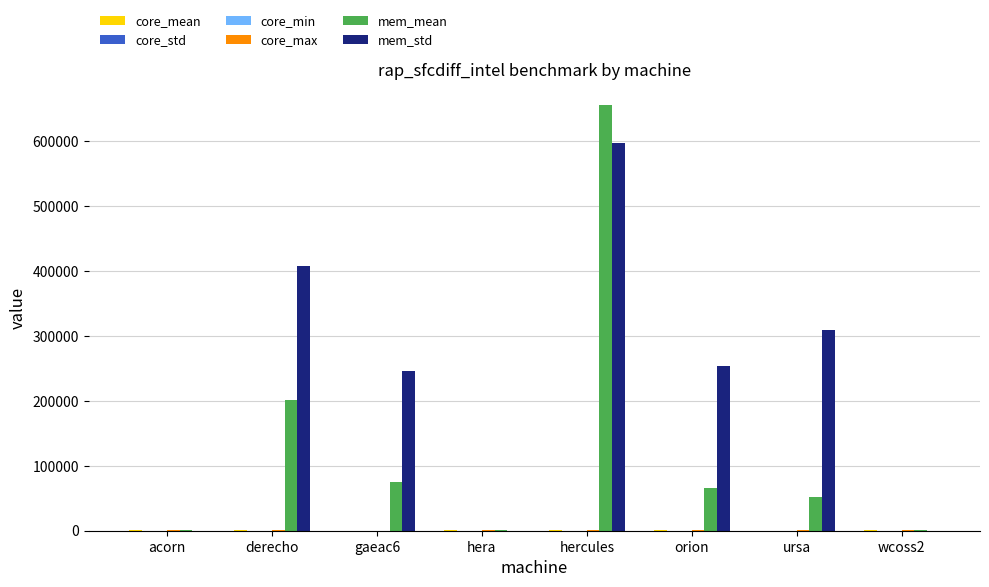

Which series changed the most between derecho and hera?

mem_std